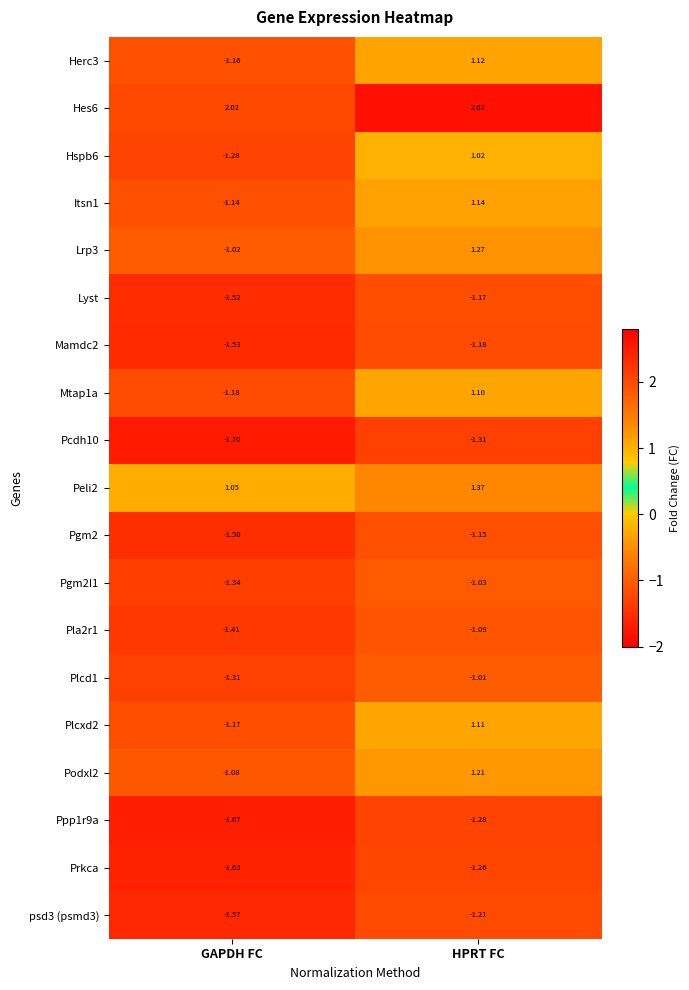

List the series in order of their peak value, highest first.

Hes6, Peli2, Lrp3, Podxl2, Itsn1, Herc3, Plcxd2, Mtap1a, Hspb6, Plcd1, Pgm2I1, Pla2r1, Pgm2, Lyst, Mamdc2, psd3 (psmd3), Prkca, Ppp1r9a, Pcdh10